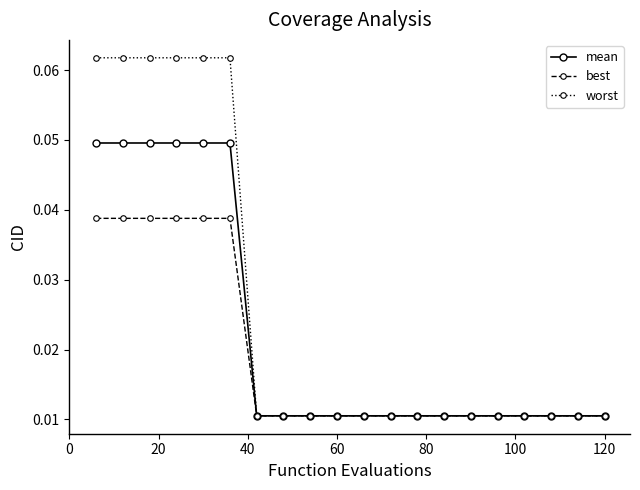

Which series has the largest total across all categories?

worst